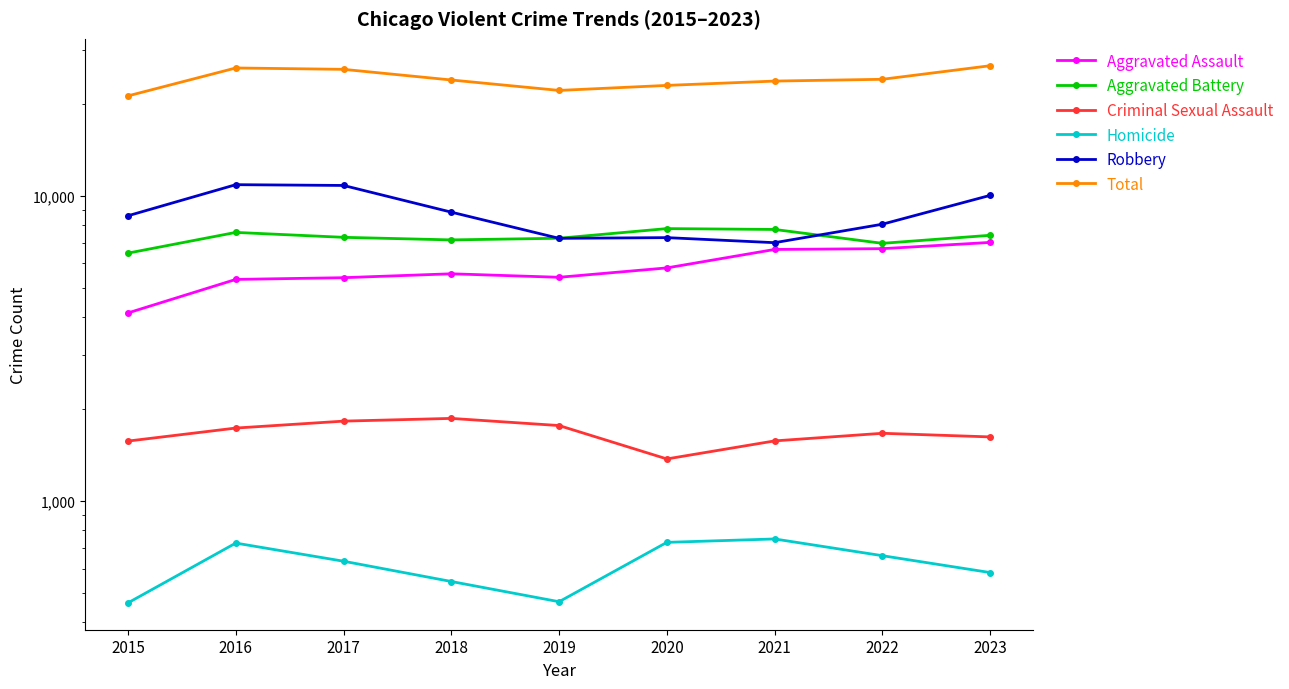

At which category is the sum across all series the highest?

2023